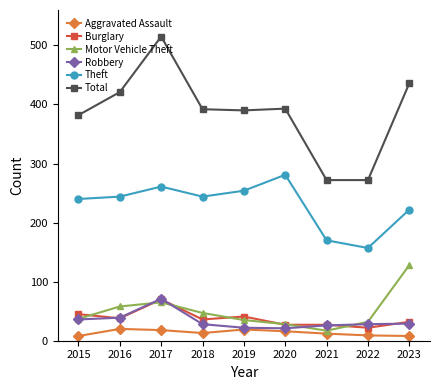

True or false: Motor Vehicle Theft and Total cross at least once.

False